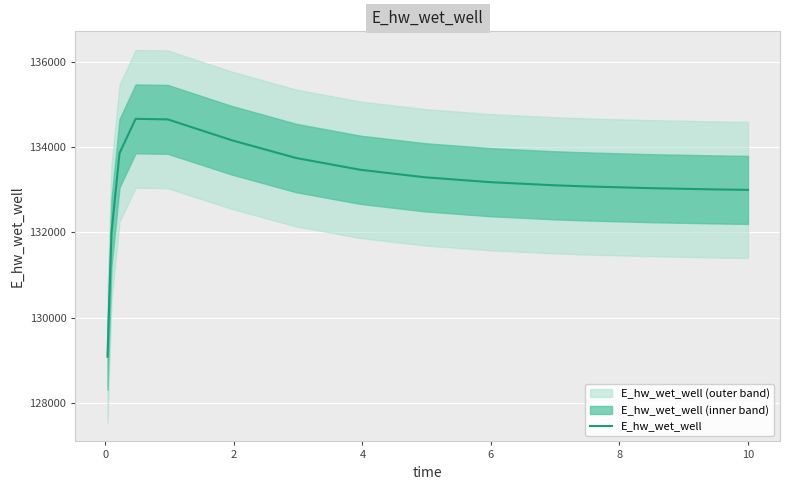

What is the maximum value for E_hw_wet_well?

134666.3